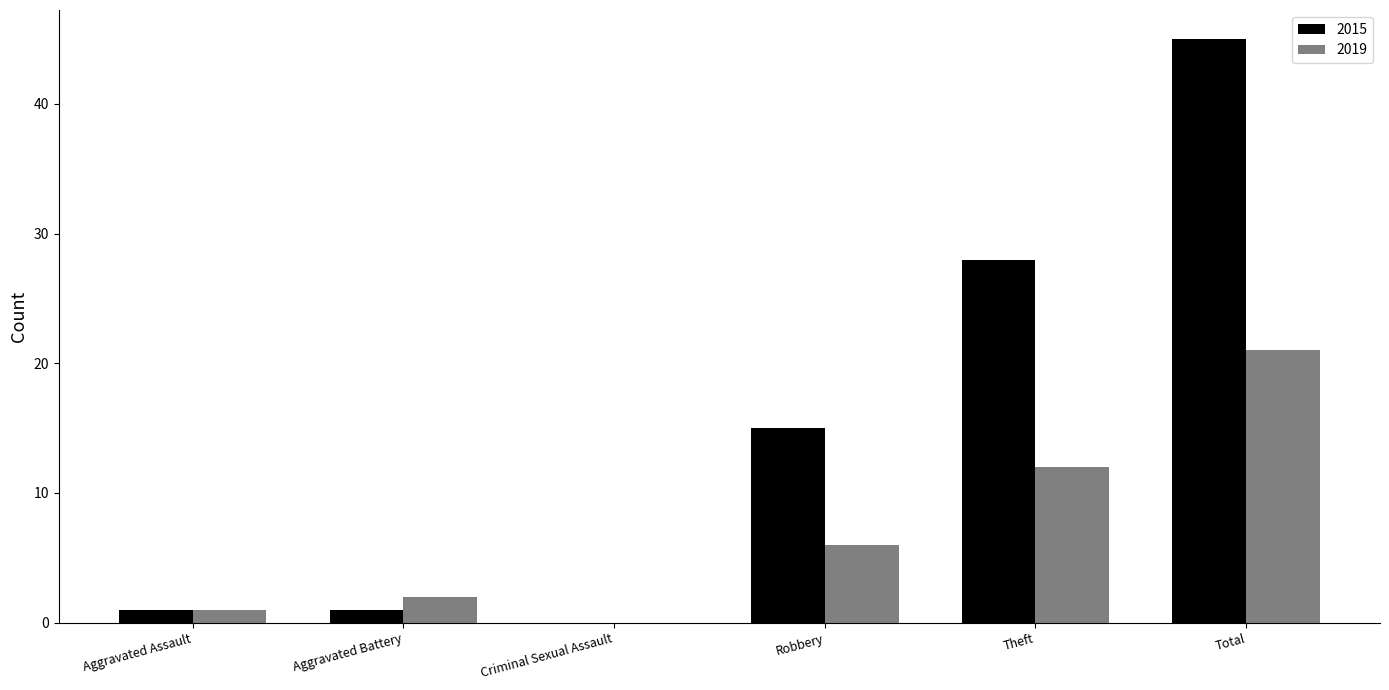

The 2015 series shows 1 at Aggravated Assault. True or false?

True